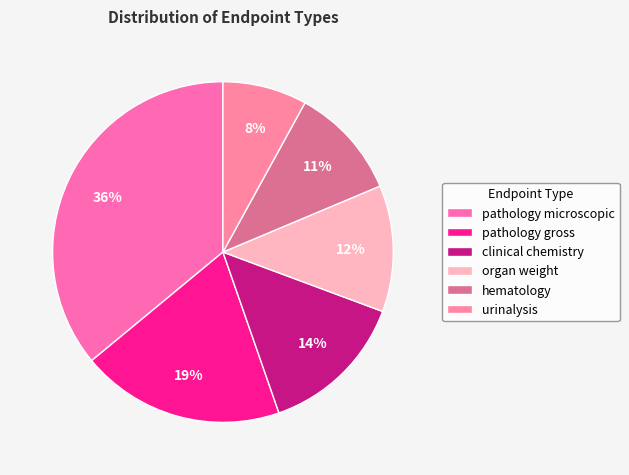

True or false: urinalysis accounts for 8% of the total.

True